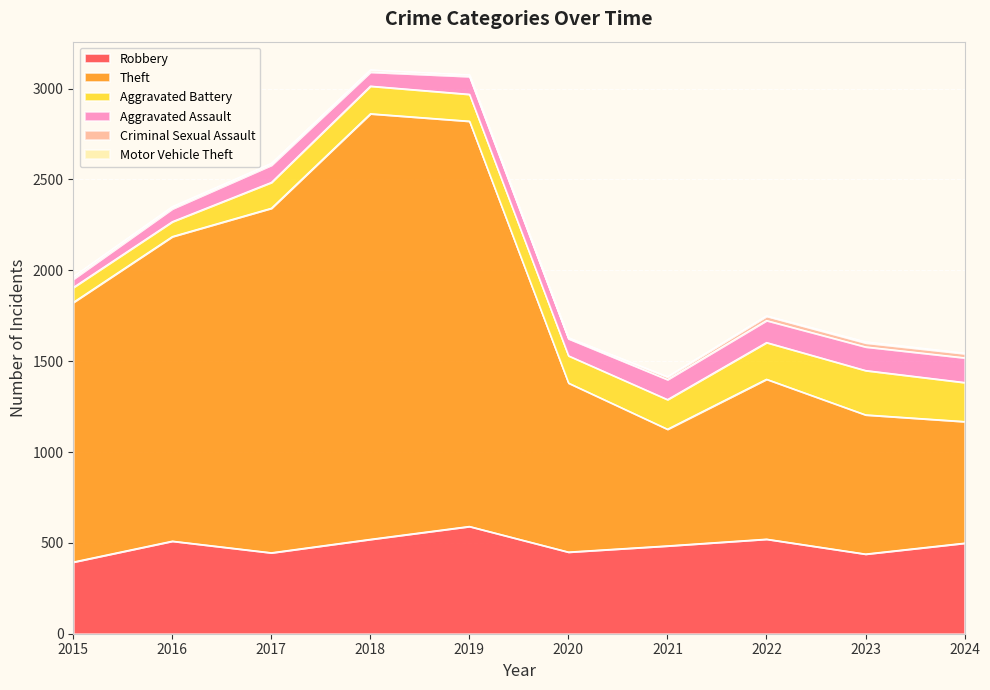

Reading left to right, extract all data points from this chart.

Robbery: 395	510	446	520	591	450	484	521	439	499
Theft: 1429	1676	1896	2342	2230	930	642	880	766	669
Aggravated Battery: 82	82	142	152	148	150	163	202	244	215
Aggravated Assault: 46	71	95	77	98	94	110	121	130	136
Criminal Sexual Assault: 12	8	8	11	8	3	14	24	22	23
Motor Vehicle Theft: 1	4	2	1	1	3	2	2	6	3